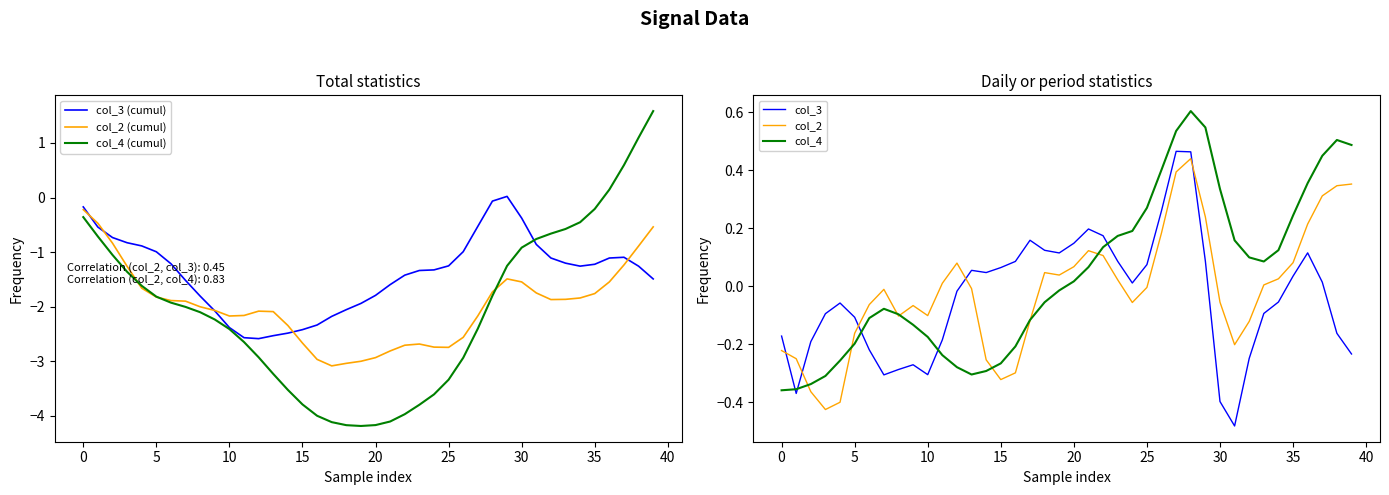

Is it true that col_3 (cumul) equals -0.2 at 0?

True